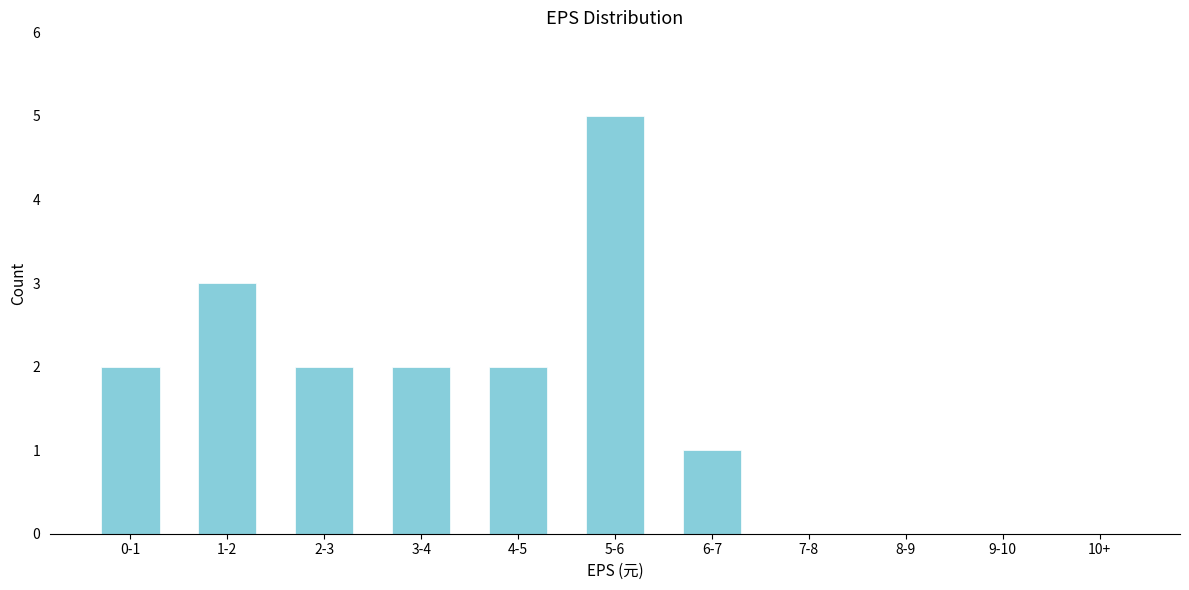

Reading left to right, what are all the values shown in this chart?

0-1=2	1-2=3	2-3=2	3-4=2	4-5=2	5-6=5	6-7=1	7-8=0	8-9=0	9-10=0	10+=0